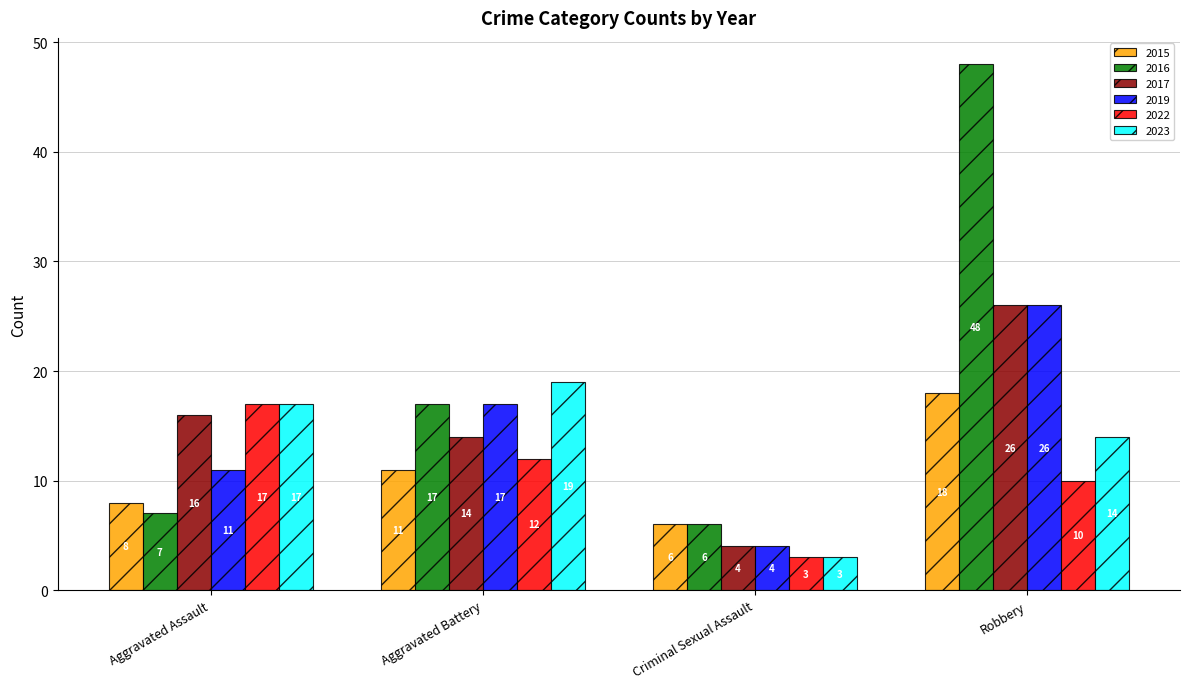

What is the sum of all 2015 values?

43